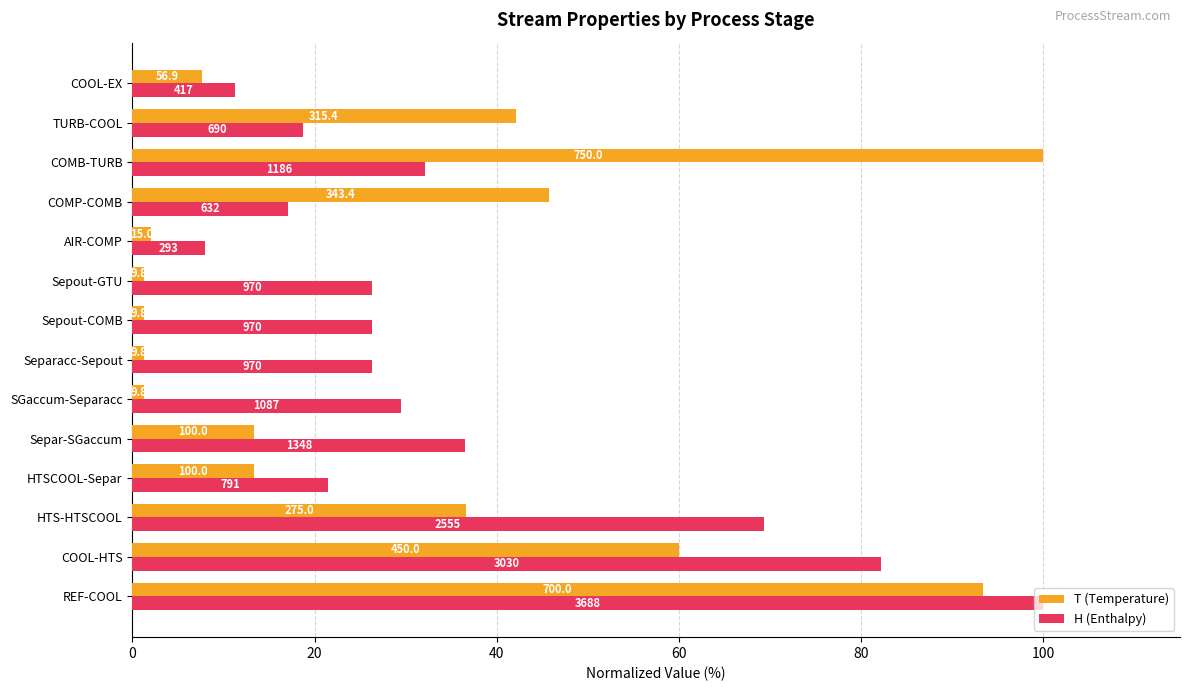

What are all the series names shown in the legend?

T (Temperature), H (Enthalpy)